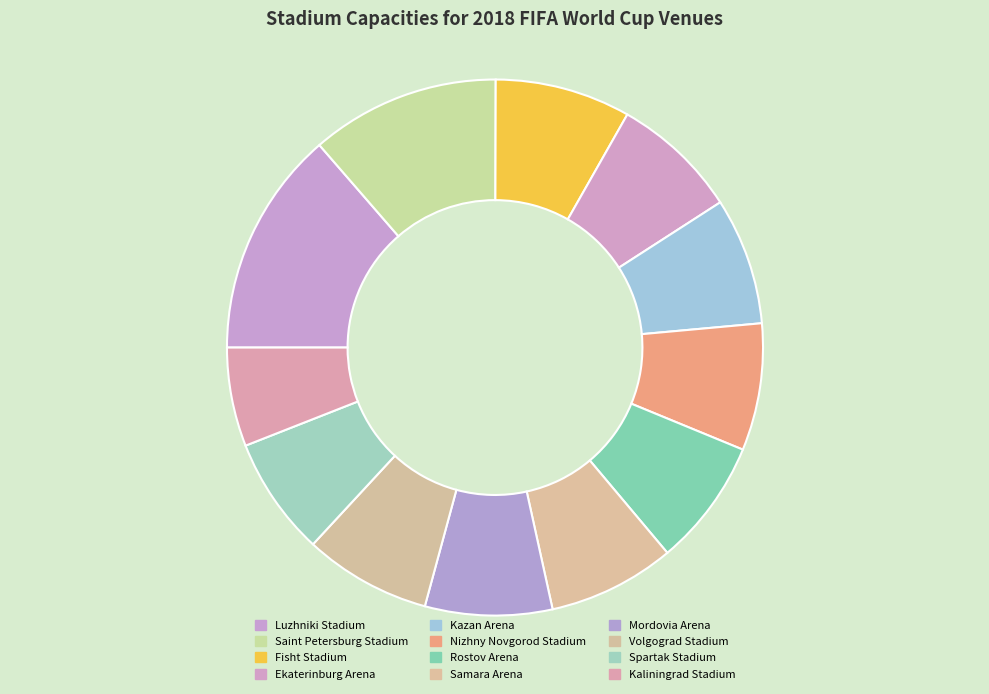

Does Fisht Stadium represent more than half of the total?

No